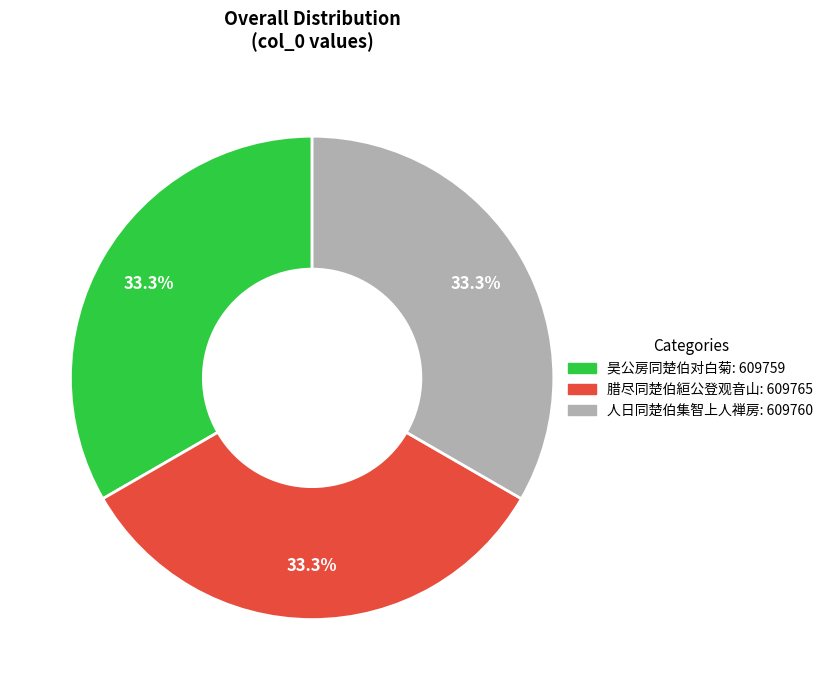

What is the ratio of the value at 昊公房同楚伯对白菊 to the value at 腊尽同楚伯絙公登观音山?

1.0